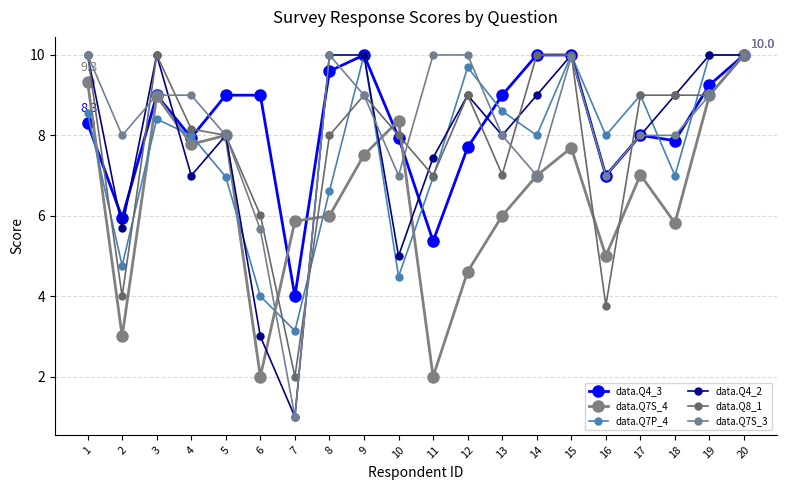

Count the number of categories in the chart.

20